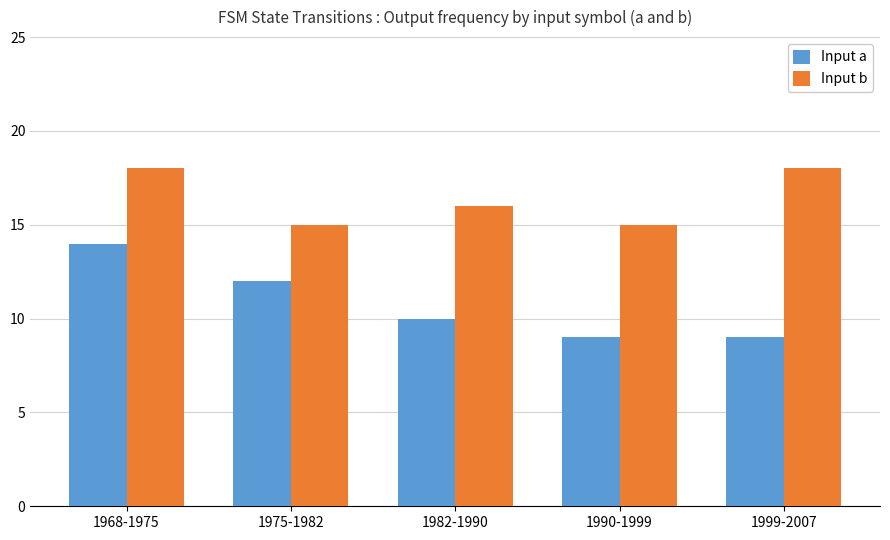

How many bars are there in total?

10